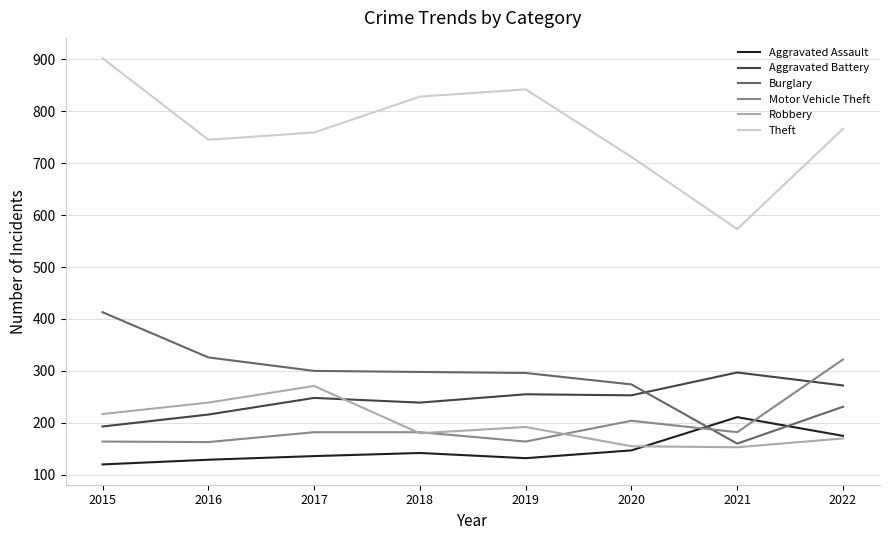

What are all the series names shown in the legend?

Aggravated Assault, Aggravated Battery, Burglary, Motor Vehicle Theft, Robbery, Theft